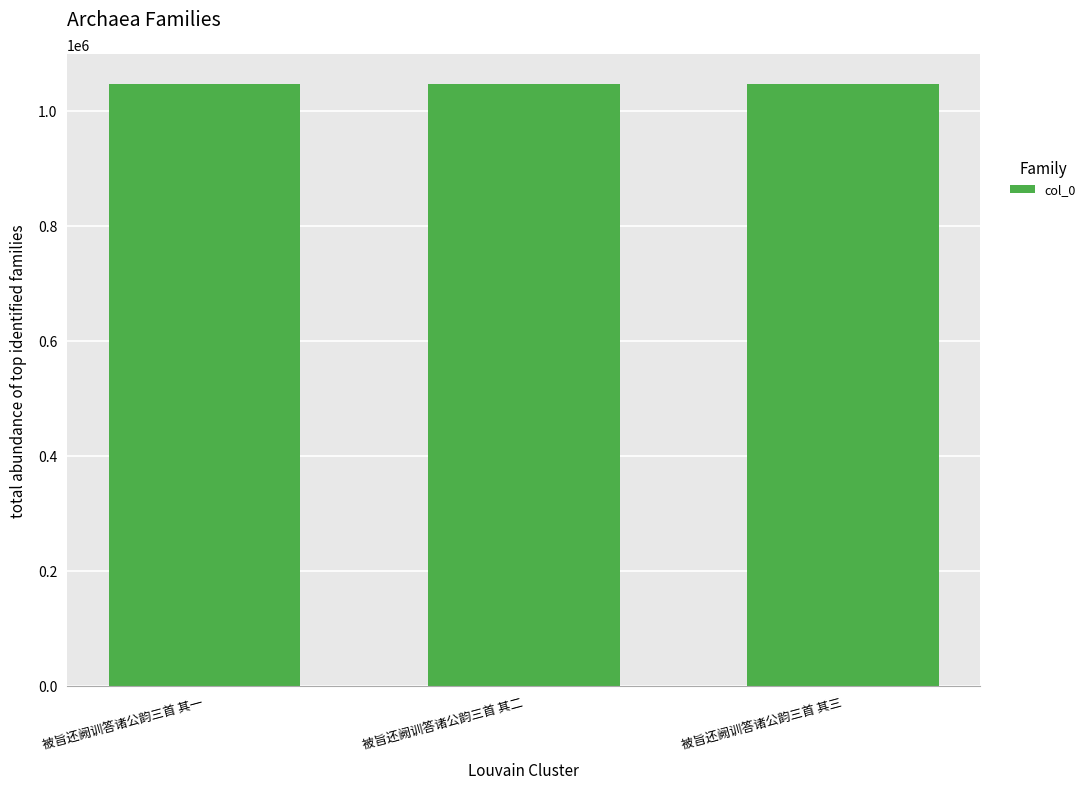

What is the difference between the values at 被旨还阙训答诸公韵三首 其二 and 被旨还阙训答诸公韵三首 其一?

1